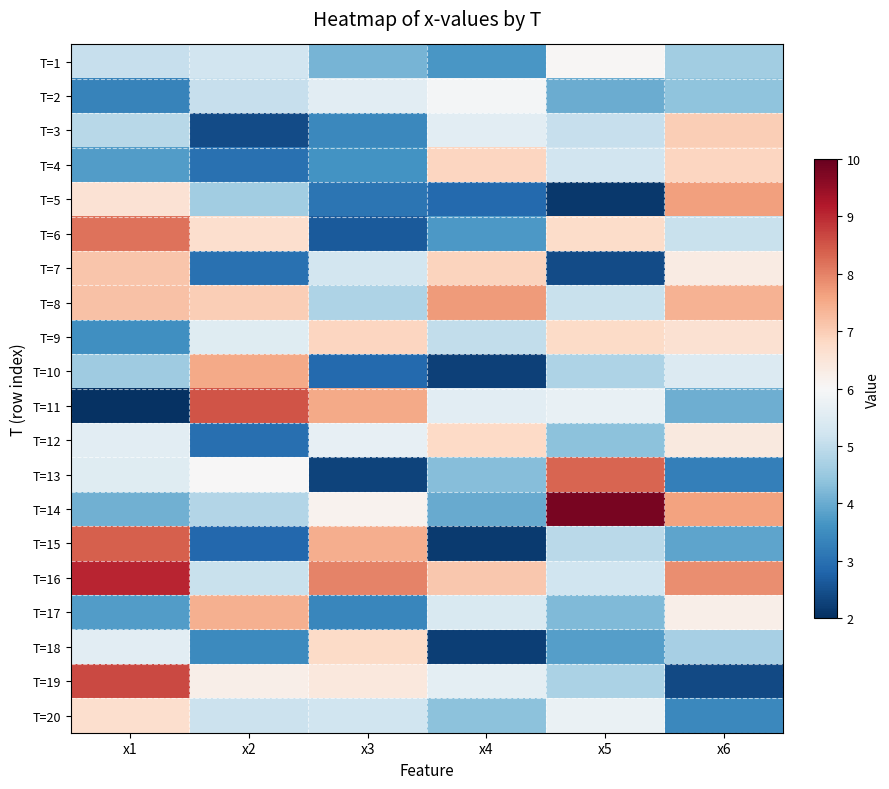

Count the number of data series in this chart.

20